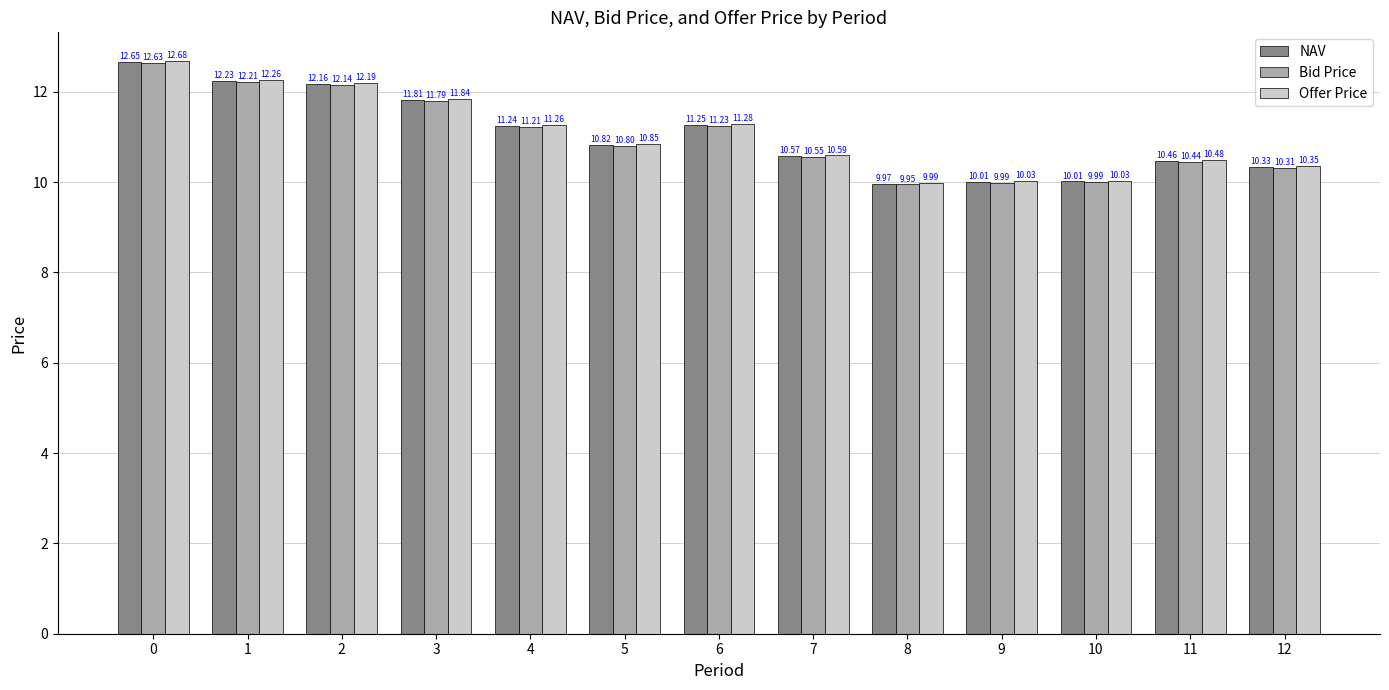

What is the difference between the Bid Price values at 11 and 10?

0.4